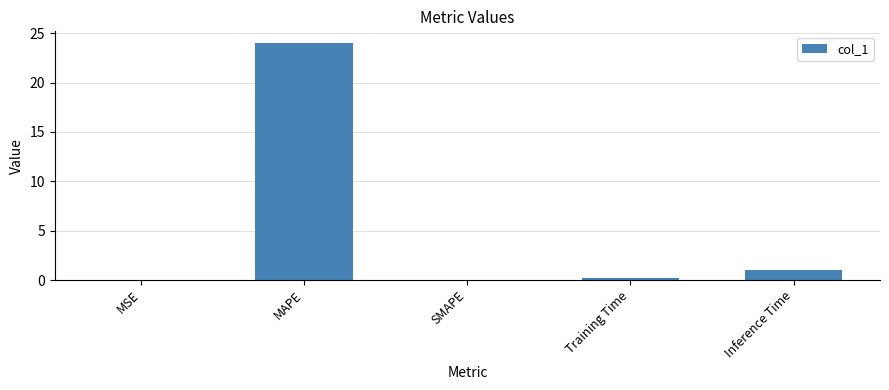

What is the change in value from MAPE to Inference Time?

-22.9